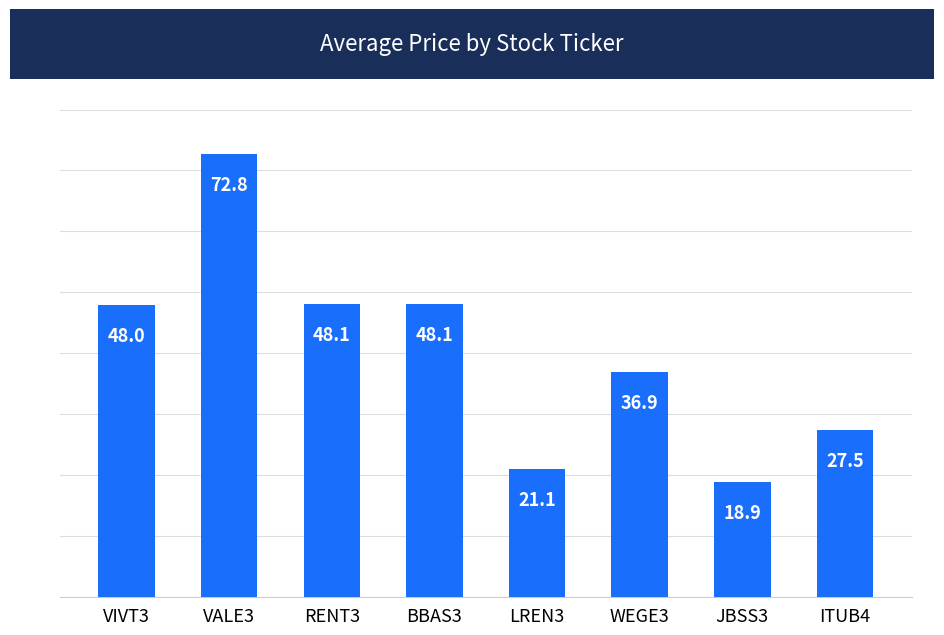

Where does the data first go above 47?

VIVT3